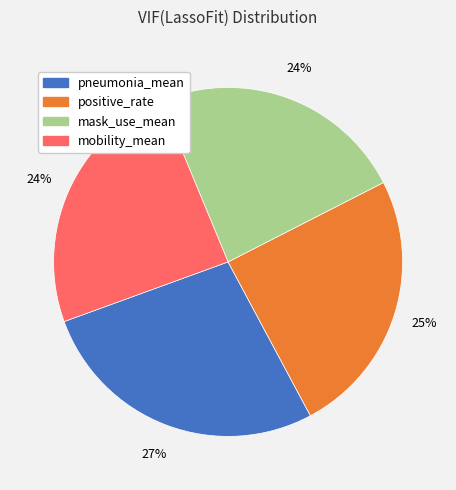

Do pneumonia_mean and positive_rate together represent more than half of the pie?

Yes